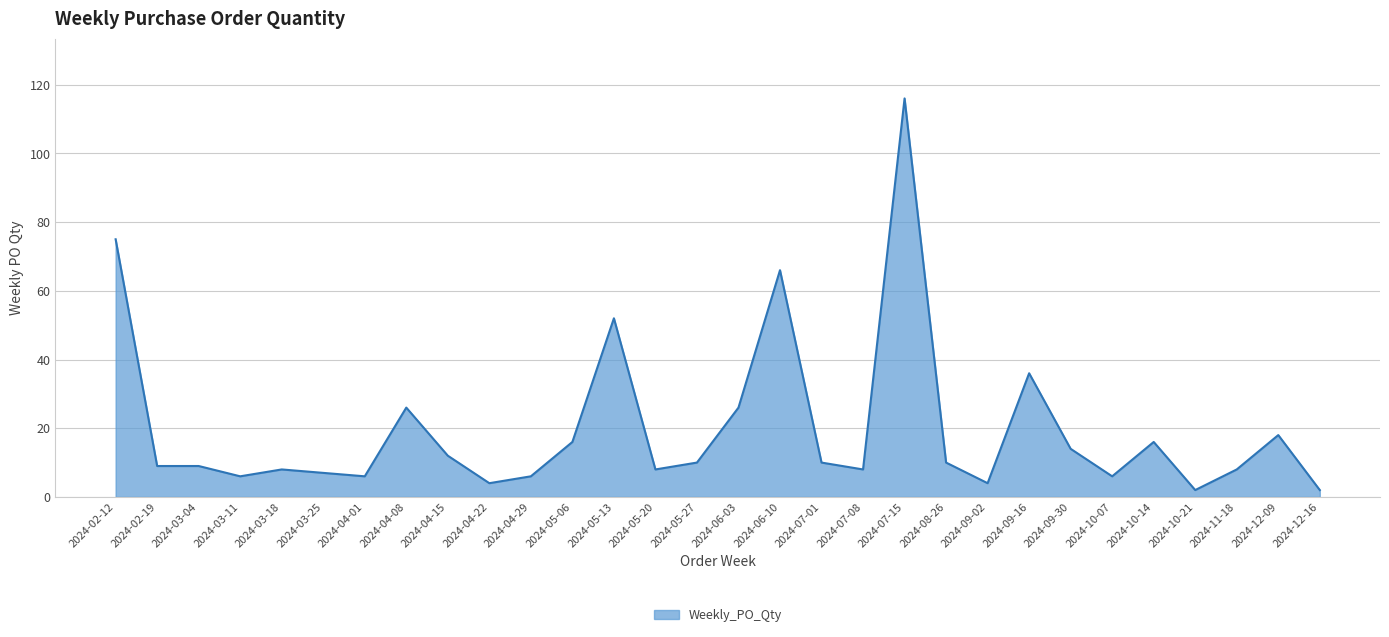

What is the difference between the maximum and minimum values?

114